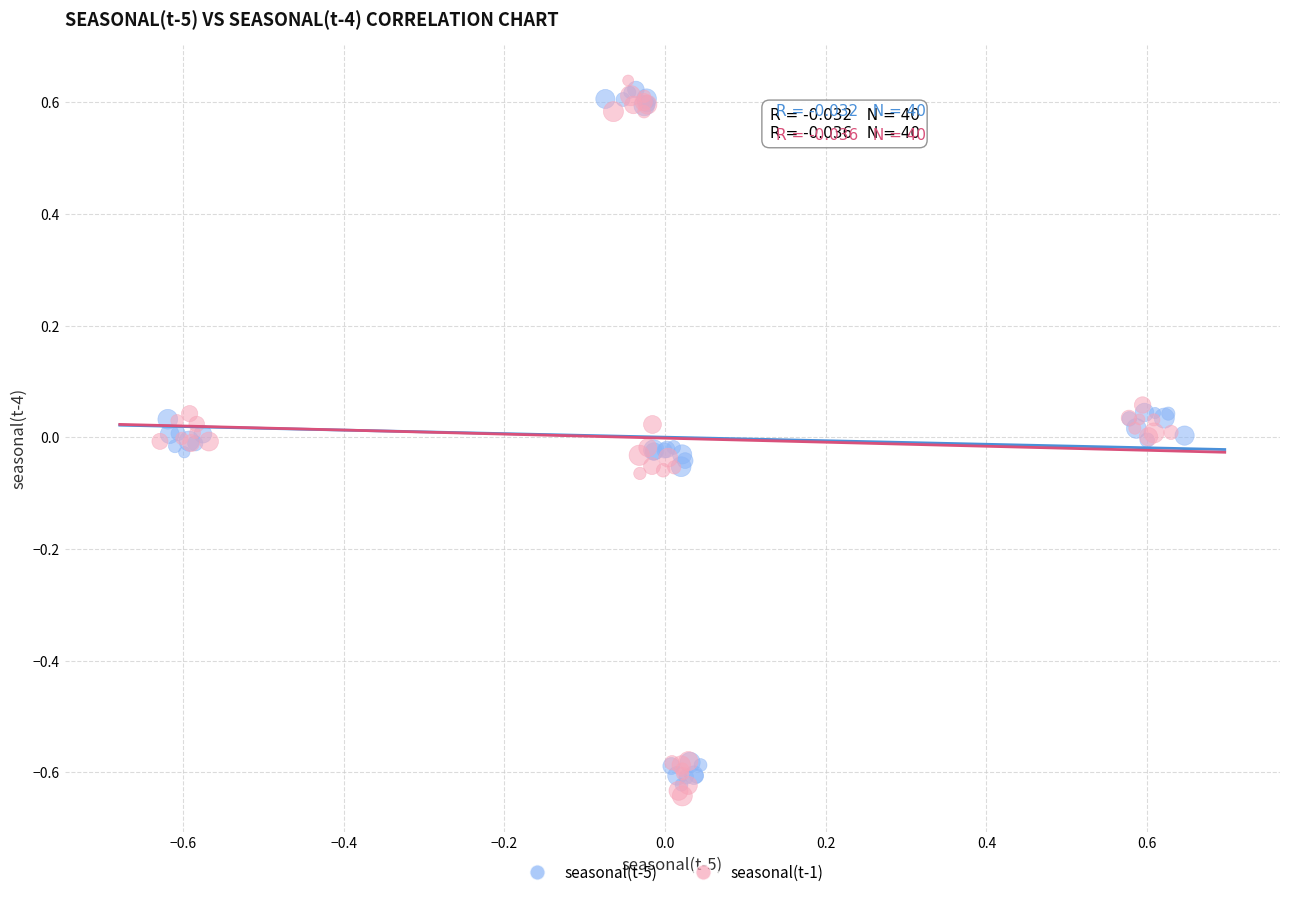

What are all the series names shown in the legend?

seasonal(t-5), seasonal(t-1)